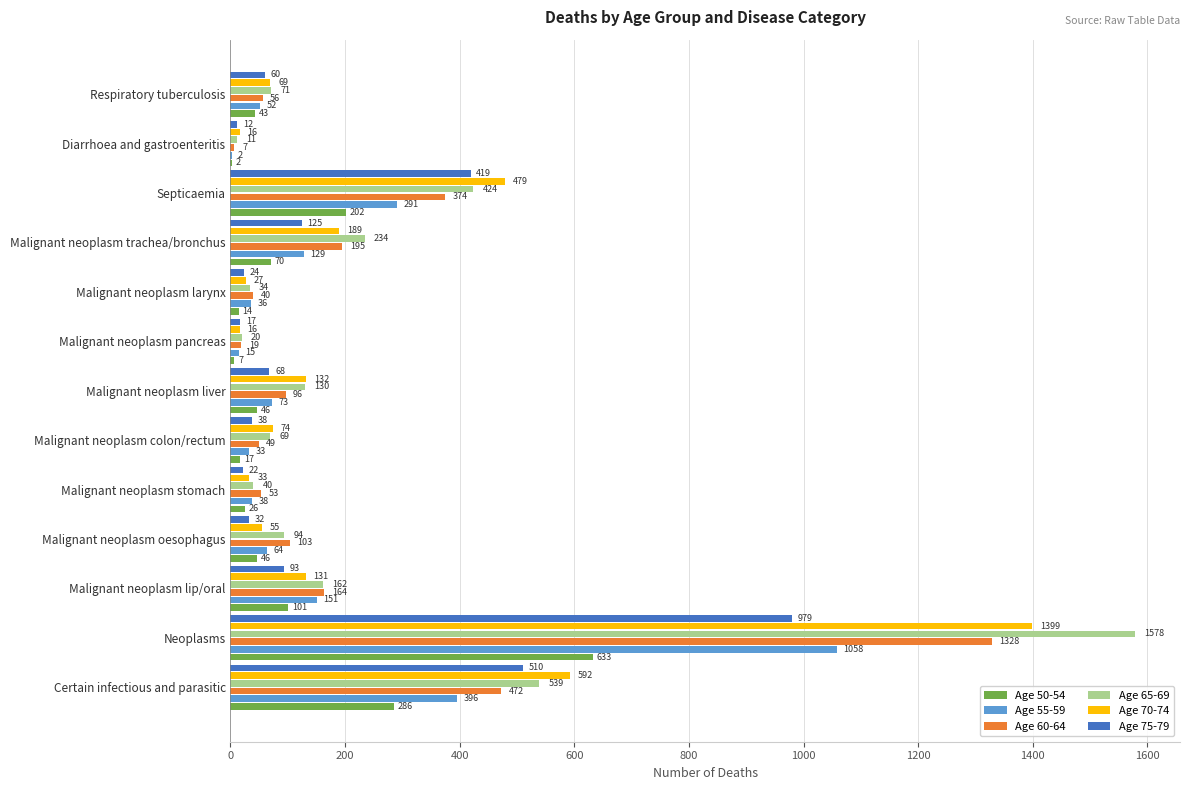

At which category is the sum across all series the highest?

Neoplasms